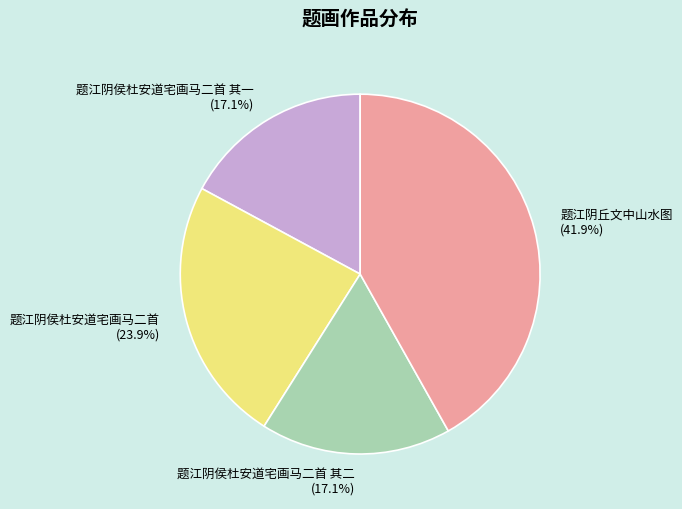

Combined, do 题江阴侯杜安道宅画马二首 其二 (17.1%) and 题江阴侯杜安道宅画马二首 (23.9%) account for over 50%?

No